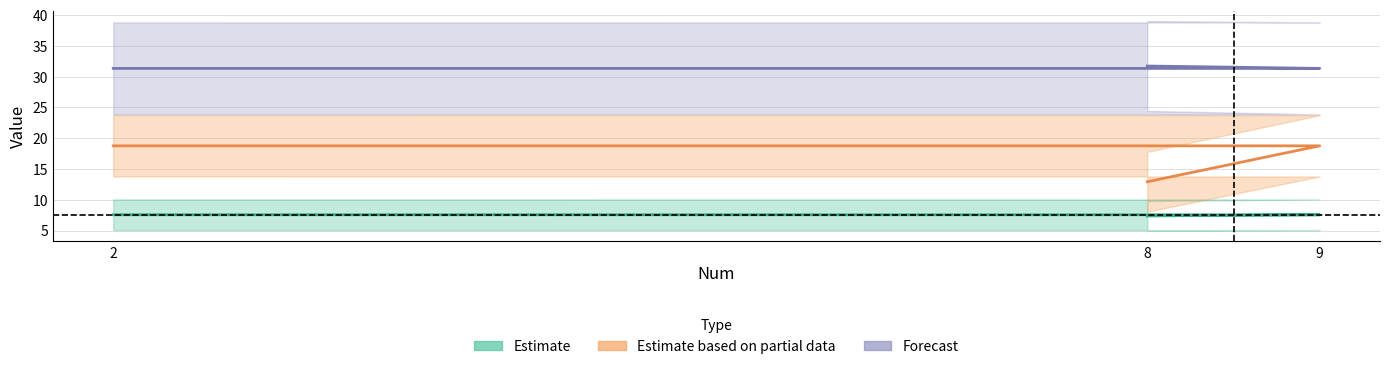

What is the label of the 1st point from the left?

2